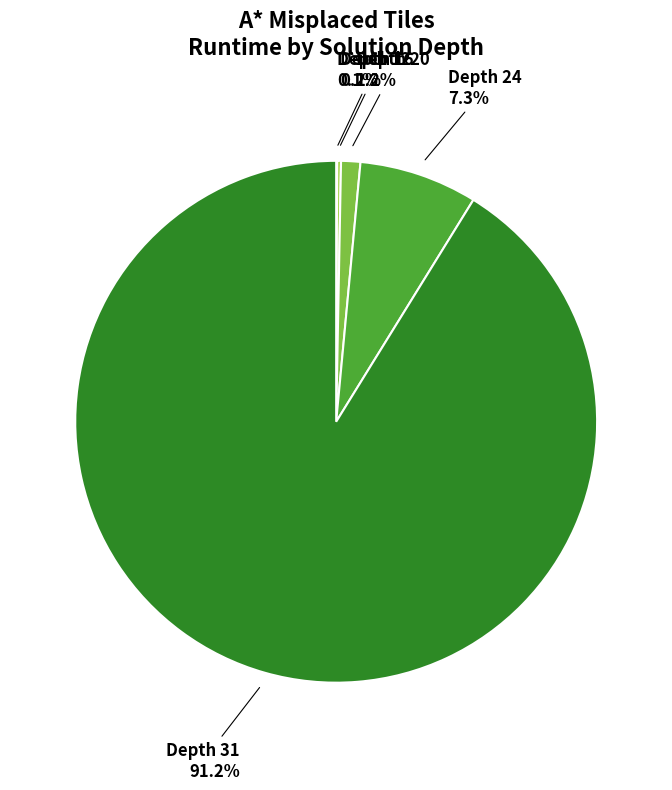

How much of the chart is everything except Depth 24?

92.7%